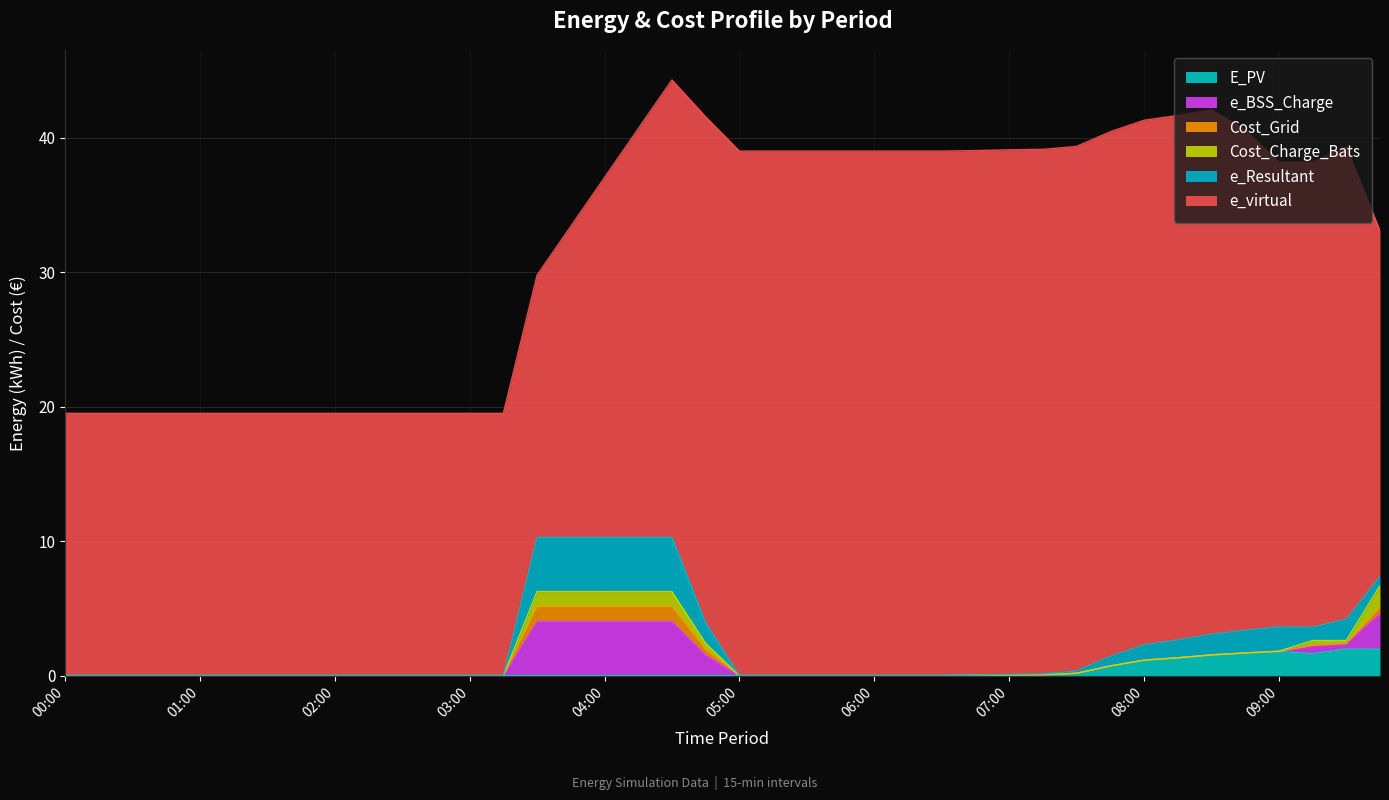

True or false: E_PV has more than 2 interior local peaks.

False